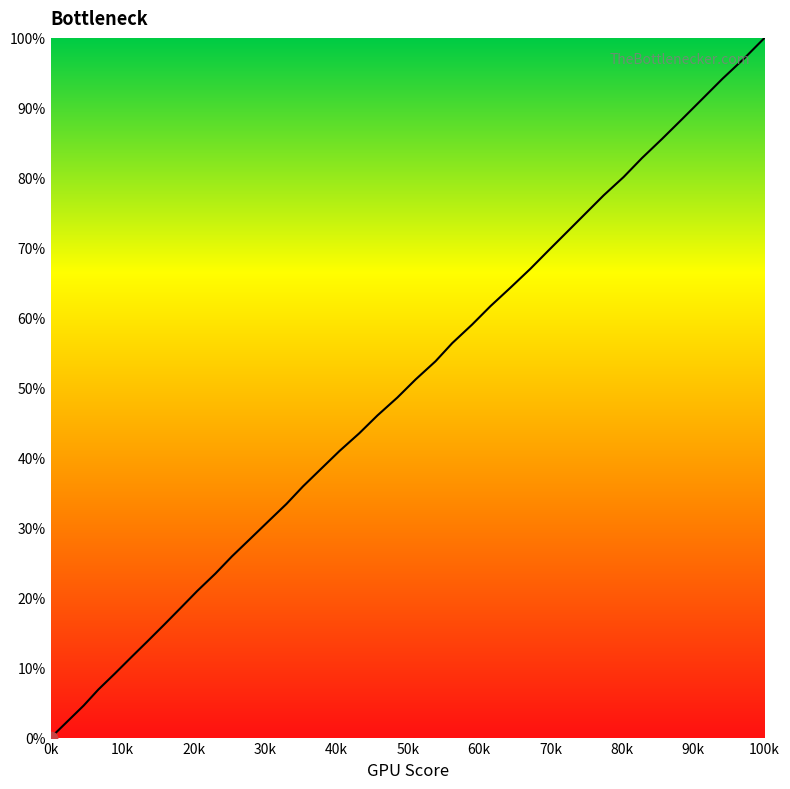

What is the difference between the maximum and minimum values?

100.0